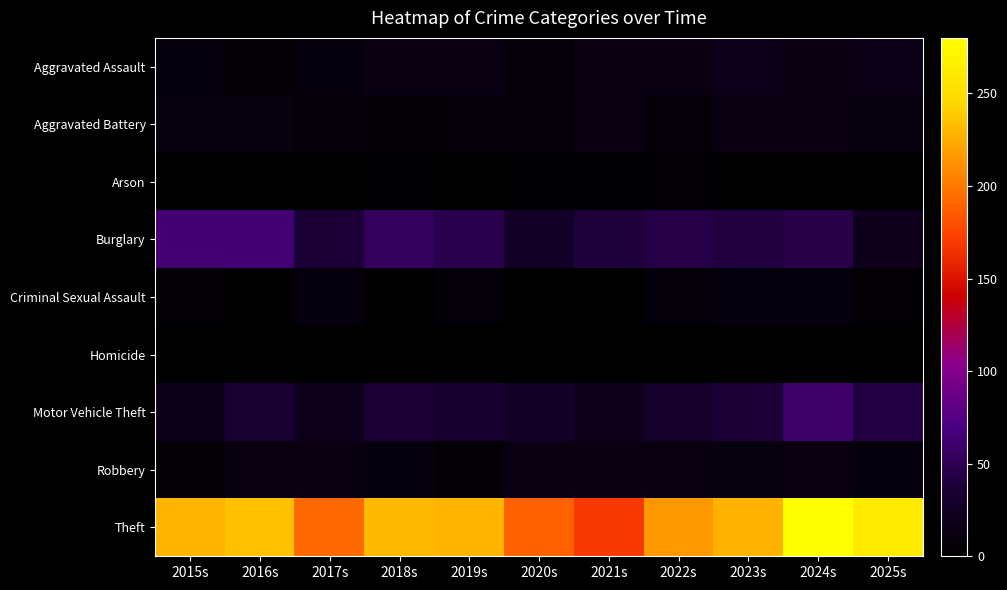

Which series has the largest range (max minus min)?

Theft